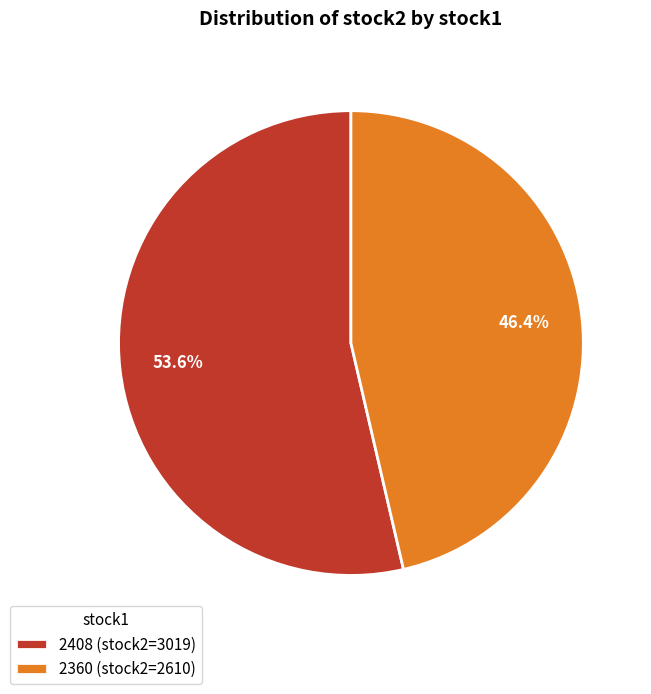

Is it true that 2408 is 54% of the pie?

True